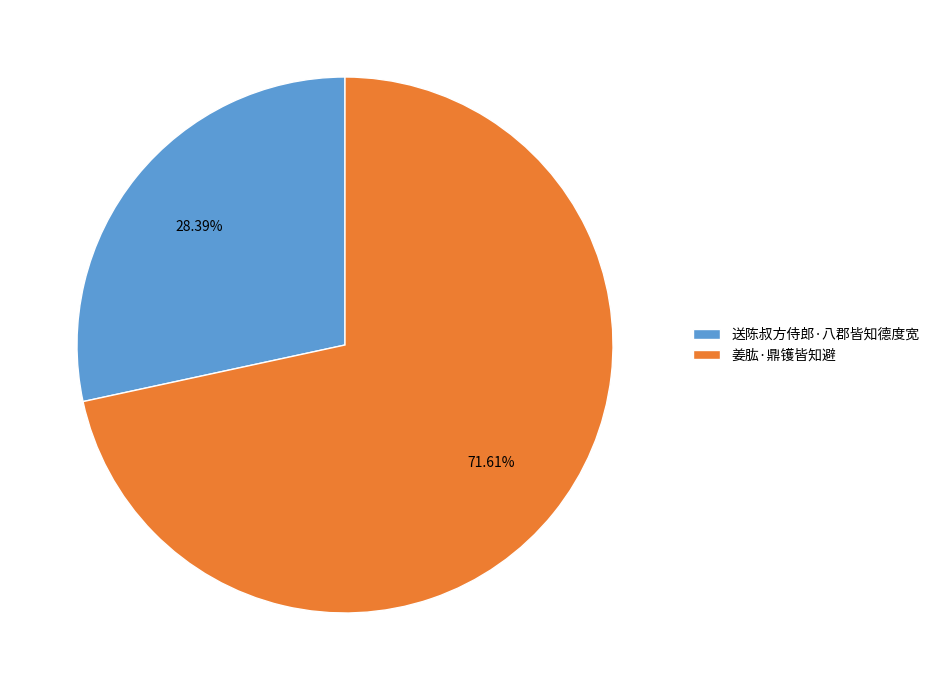

To the nearest percent, what percentage of the pie is 送陈叔方侍郎·八郡皆知德度宽?

28%